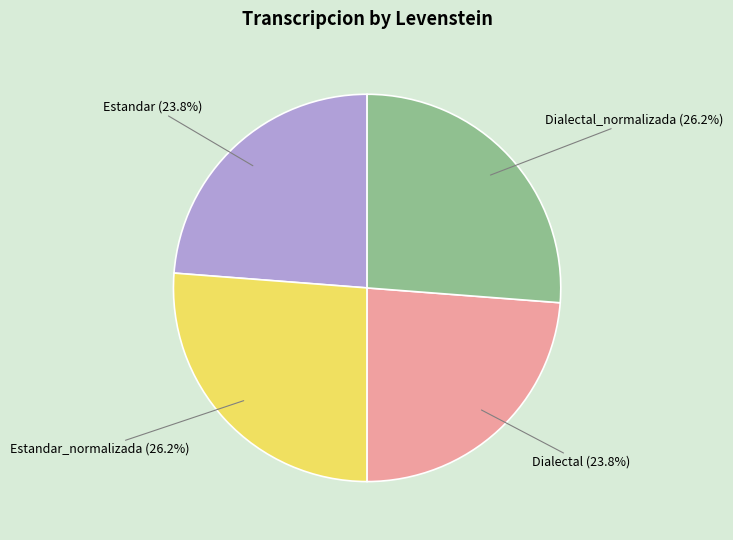

How many segments does this pie chart have?

4